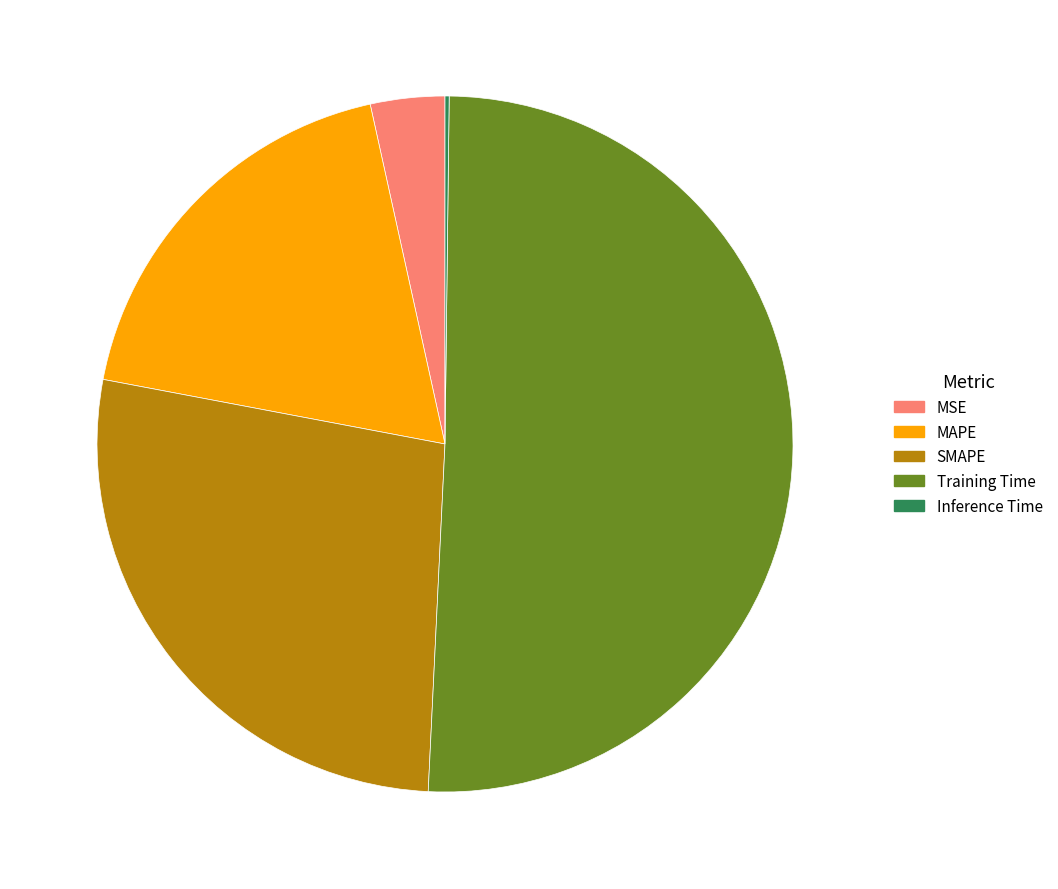

Which slice is the largest?

Training Time